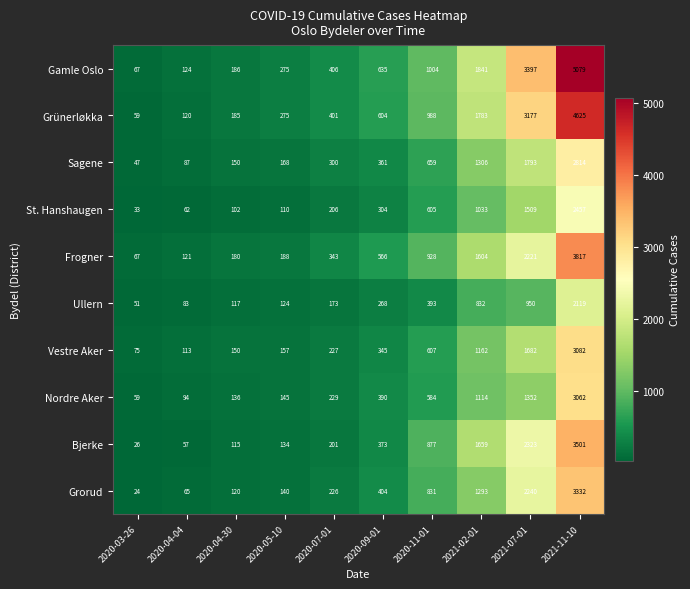

Is it true that Ullern equals 268 at 2020-09-01?

True